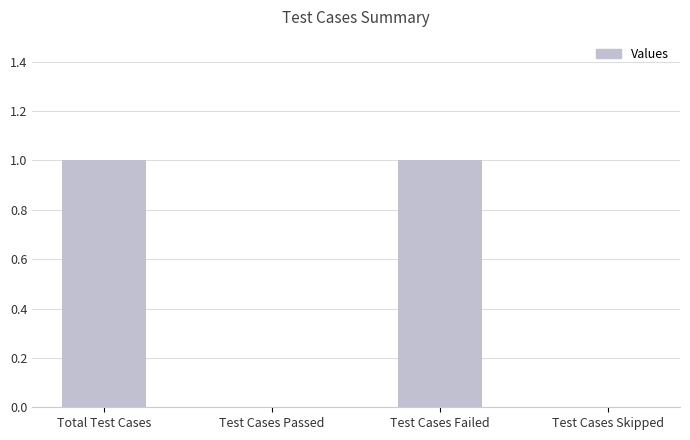

Which has a higher value, Test Cases Skipped or Test Cases Failed?

Test Cases Failed